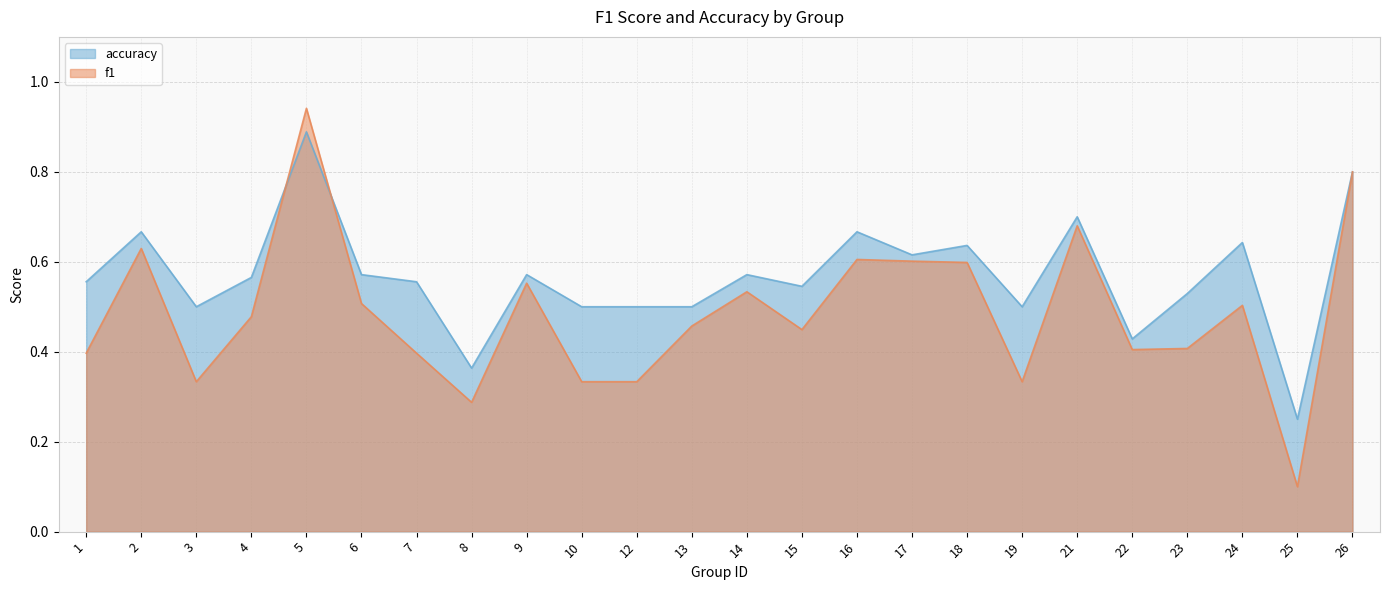

What is the difference between the f1 values at 25 and 23?

0.3